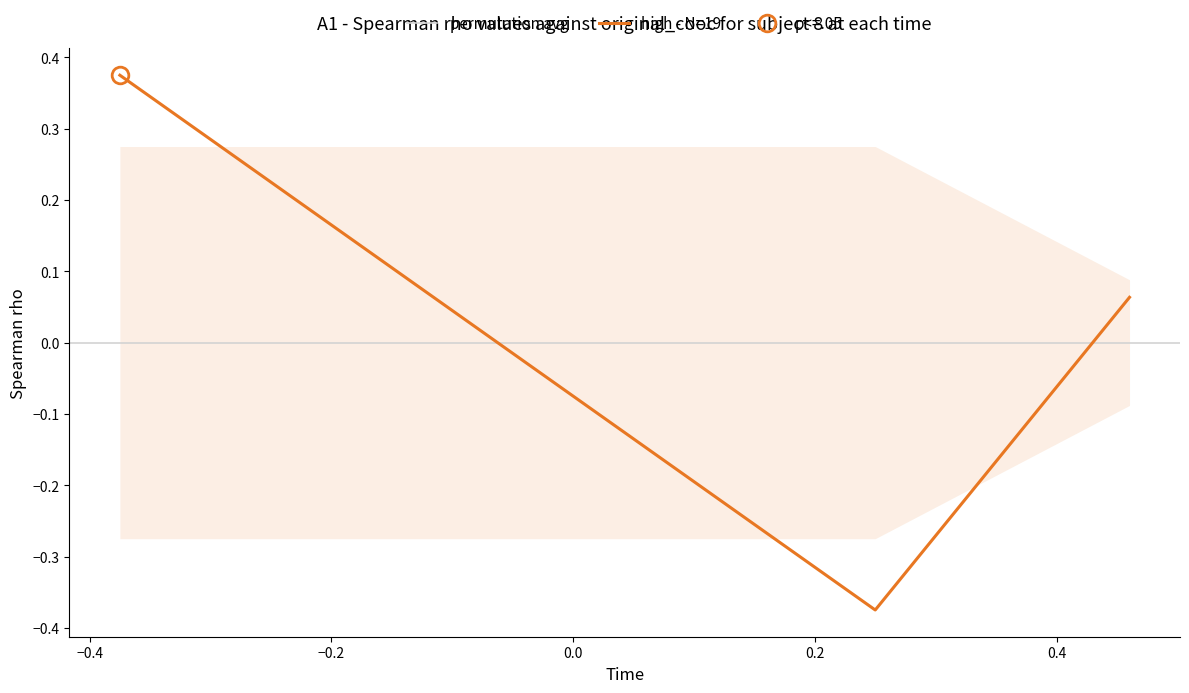

What is the greatest value displayed?

0.4